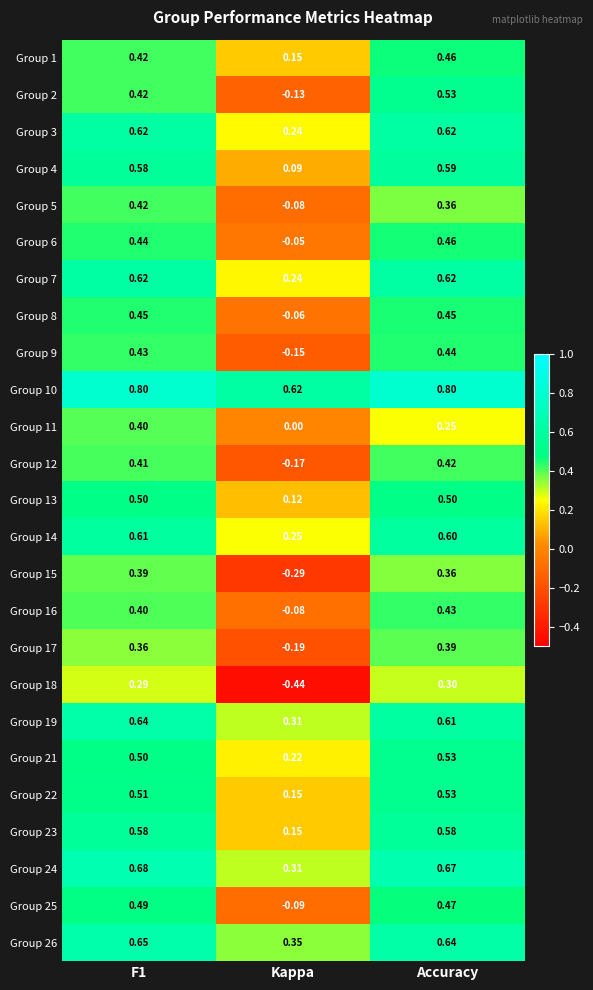

At which label is Group 13 closest to 0?

Kappa